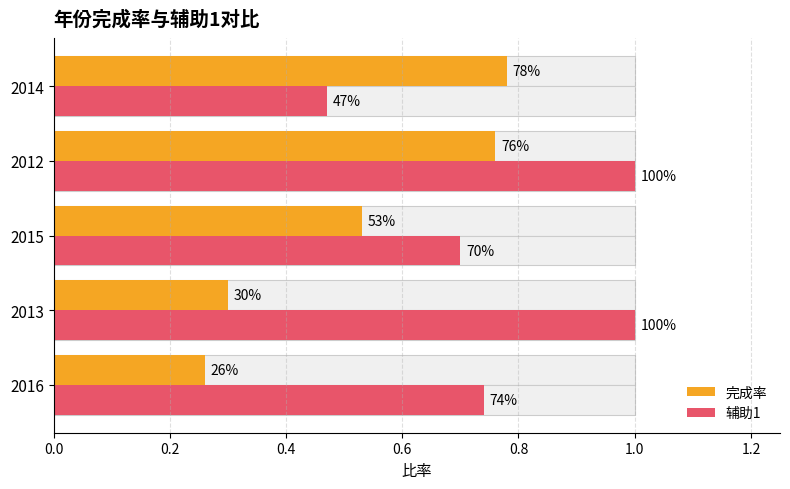

What are all the series names shown in the legend?

完成率, 辅助1